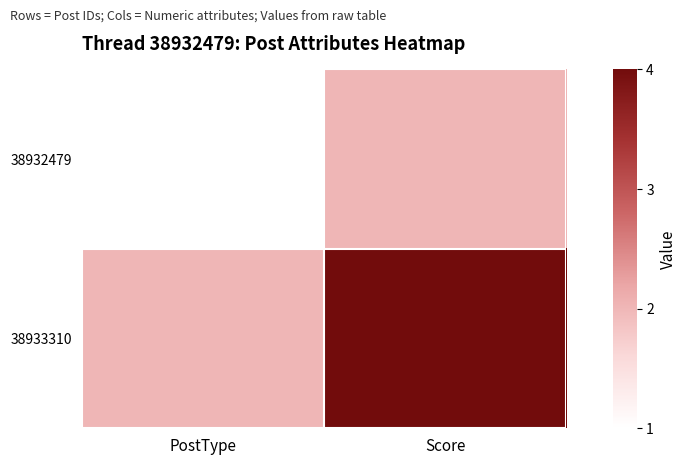

Reading left to right, list all the values displayed in this chart.

38932479: PostType=1	Score=2
38933310: PostType=2	Score=4